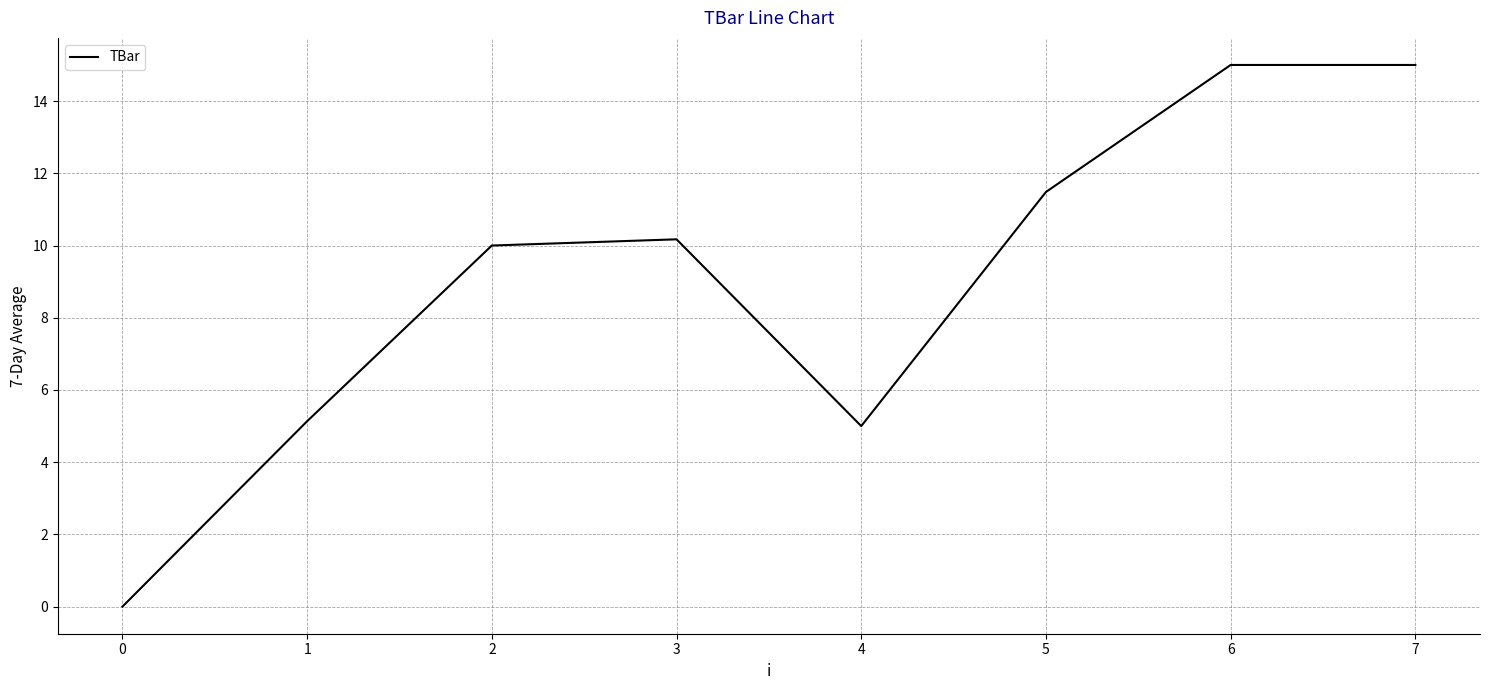

What is the greatest value displayed?

15.0